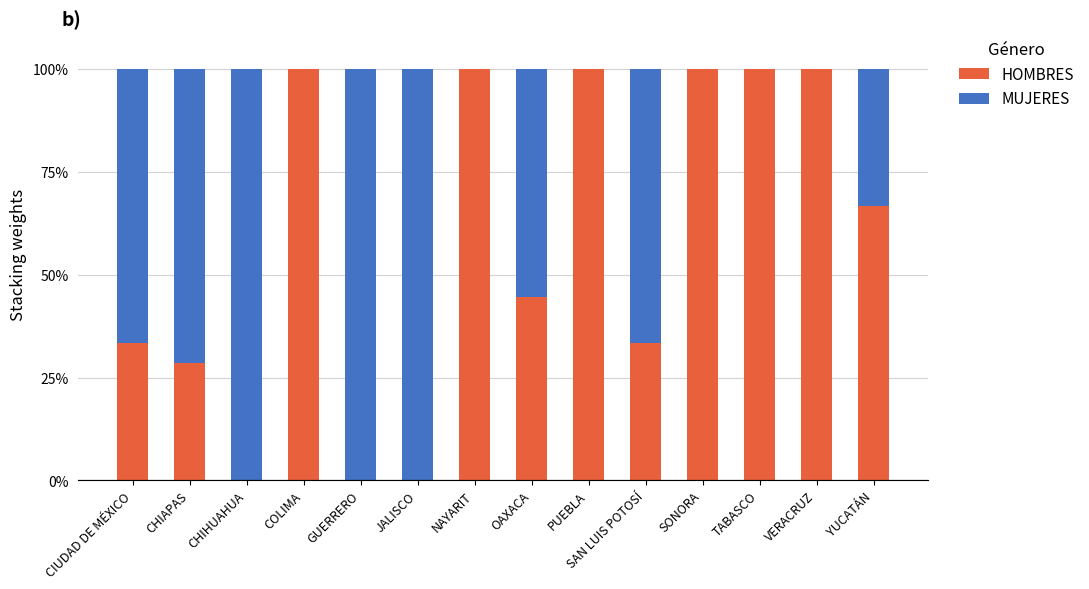

Count the number of data series in this chart.

2